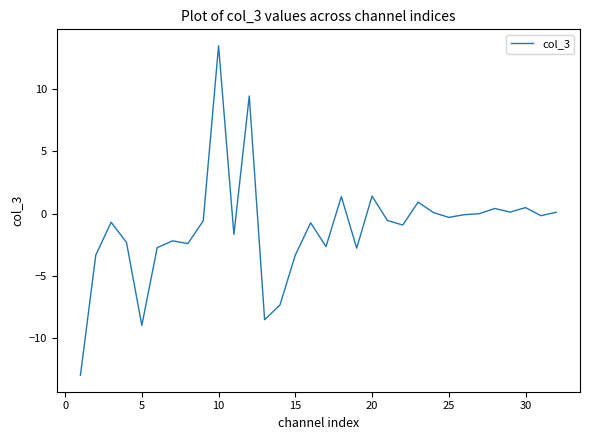

What is the minimum value shown in the chart?

-13.0